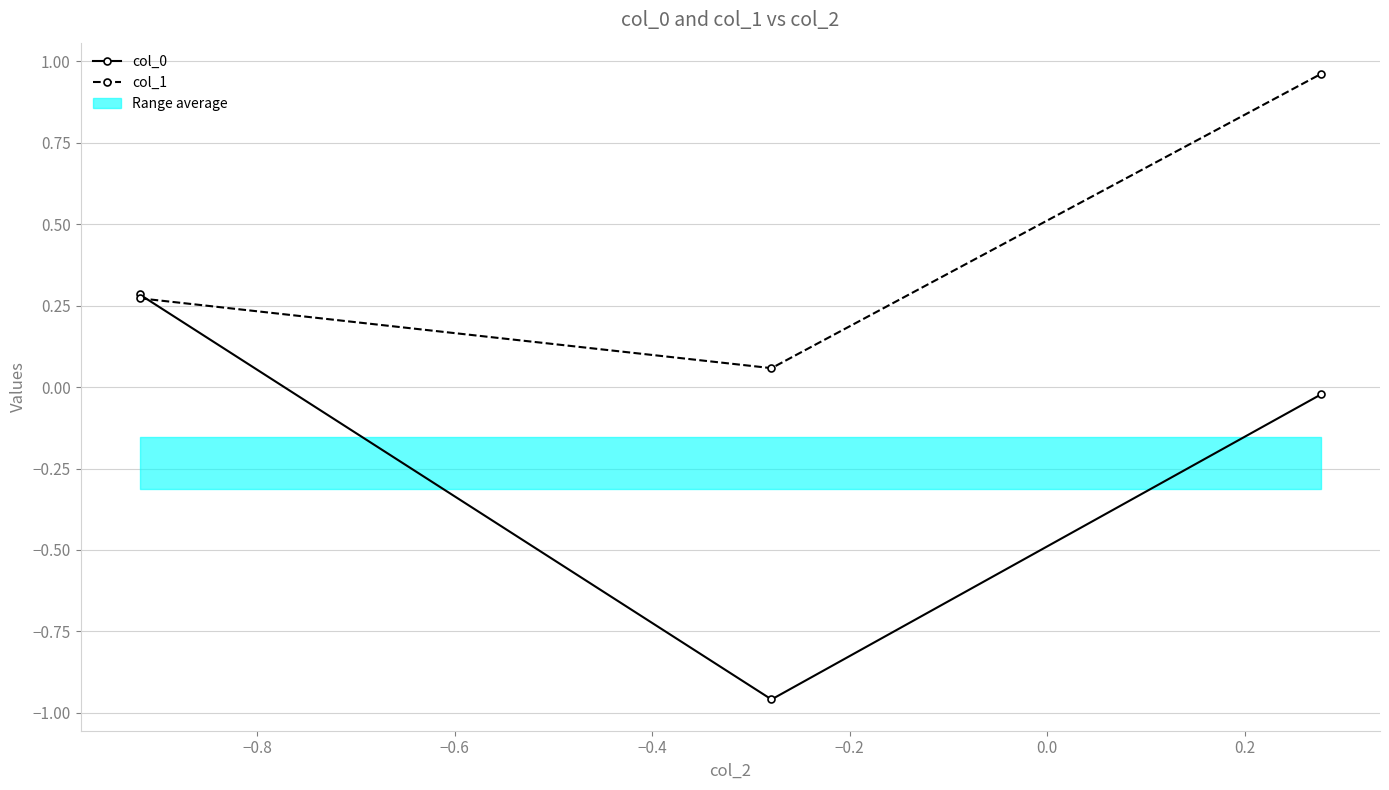

Reading left to right, what are all the values shown in this chart?

col_0: 0.3	-1.0	-0.0
col_1: 0.3	0.1	1.0